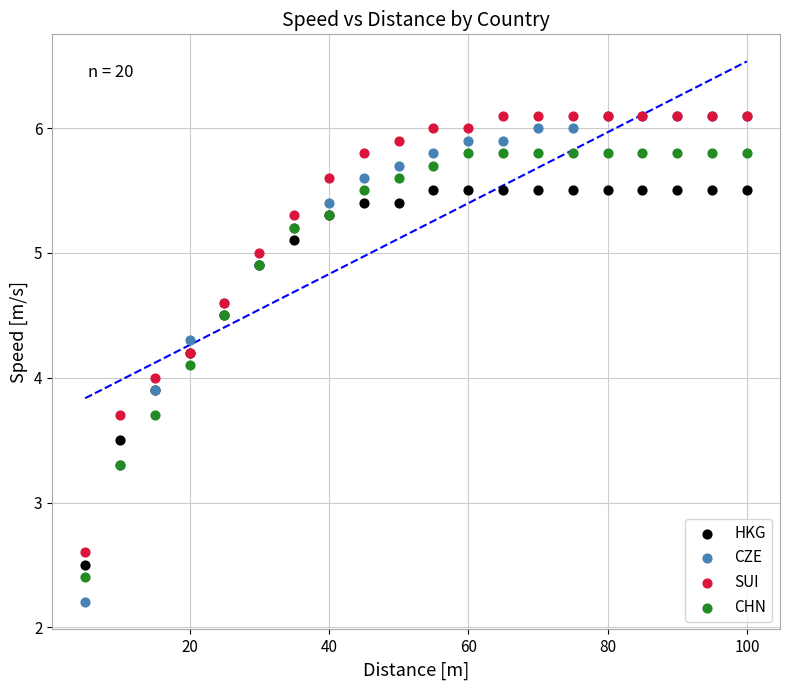

Which series reaches the minimum Y coordinate?

CZE